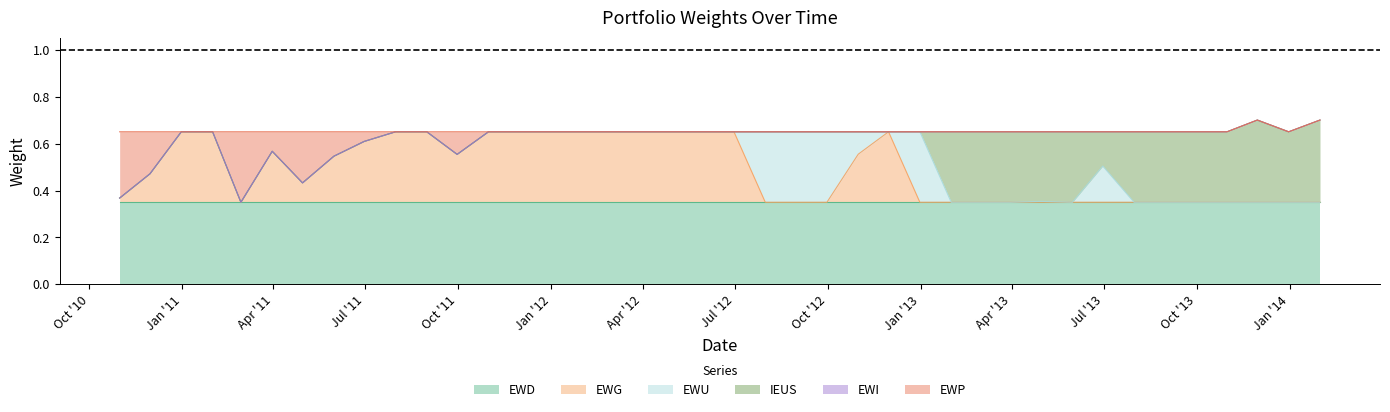

Reading left to right, what are all the values shown in this chart?

EWD: 0.3	0.3	0.3	0.3	0.3	0.3	0.3	0.3	0.3	0.3	0.3	0.3	0.3	0.3	0.3	0.3	0.3	0.3	0.3	0.3	0.3	0.3	0.3	0.3	0.3	0.3	0.3	0.3	0.3	0.3	0.3	0.3	0.3	0.3	0.3	0.3	0.3	0.3	0.3	0.3
EWG: 0.0	0.1	0.3	0.3	0.0	0.2	0.1	0.2	0.3	0.3	0.3	0.2	0.3	0.3	0.3	0.3	0.3	0.3	0.3	0.3	0.3	0.0	0.0	0.0	0.2	0.3	0.0	0.0	0.0	0.0	0.0	0.0	0.0	0.0	0.0	0.0	0.0	0.0	0.0	0.0
EWU: 0.0	0.0	0.0	0.0	0.0	0.0	0.0	0.0	0.0	0.0	0.0	0.0	0.0	0.0	0.0	0.0	0.0	0.0	0.0	0.0	0.0	0.3	0.3	0.3	0.1	0.0	0.3	0.0	0.0	0.0	0.0	0.0	0.2	0.0	0.0	0.0	0.0	0.0	0.0	0.0
IEUS: 0.0	0.0	0.0	0.0	0.0	0.0	0.0	0.0	0.0	0.0	0.0	0.0	0.0	0.0	0.0	0.0	0.0	0.0	0.0	0.0	0.0	0.0	0.0	0.0	0.0	0.0	0.0	0.3	0.3	0.3	0.3	0.3	0.1	0.3	0.3	0.3	0.3	0.3	0.3	0.3
EWI: 0.0	0.0	0.0	0.0	0.0	0.0	0.0	0.0	0.0	0.0	0.0	0.0	0.0	0.0	0.0	0.0	0.0	0.0	0.0	0.0	0.0	0.0	0.0	0.0	0.0	0.0	0.0	0.0	0.0	0.0	0.0	0.0	0.0	0.0	0.0	0.0	0.0	0.0	0.0	0.0
EWP: 0.3	0.2	0.0	0.0	0.3	0.1	0.2	0.1	0.0	0.0	0.0	0.1	0.0	0.0	0.0	0.0	0.0	0.0	0.0	0.0	0.0	0.0	0.0	0.0	0.0	0.0	0.0	0.0	0.0	0.0	0.0	0.0	0.0	0.0	0.0	0.0	0.0	0.0	0.0	0.0